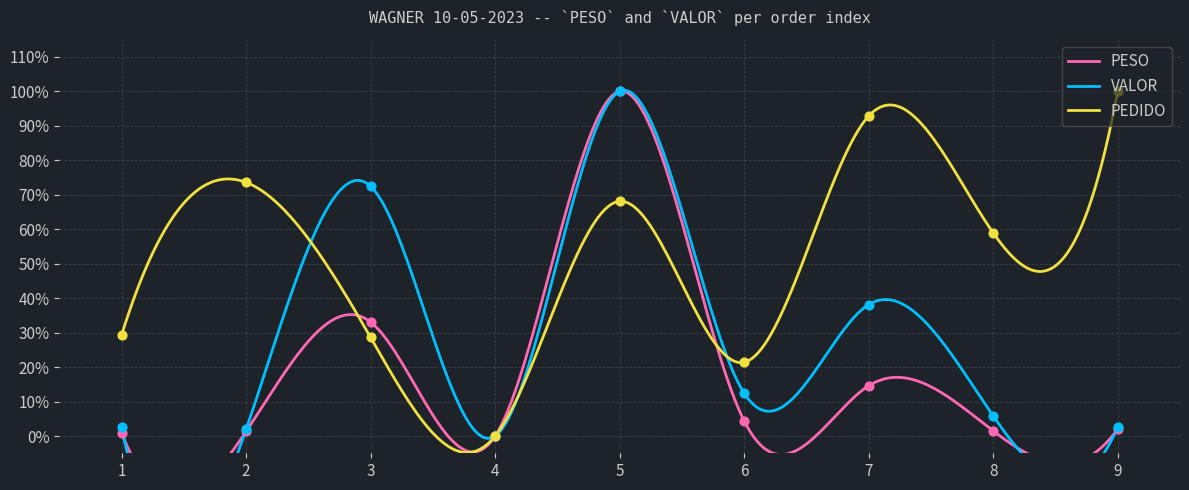

Which series contains the highest Y value?

PESO